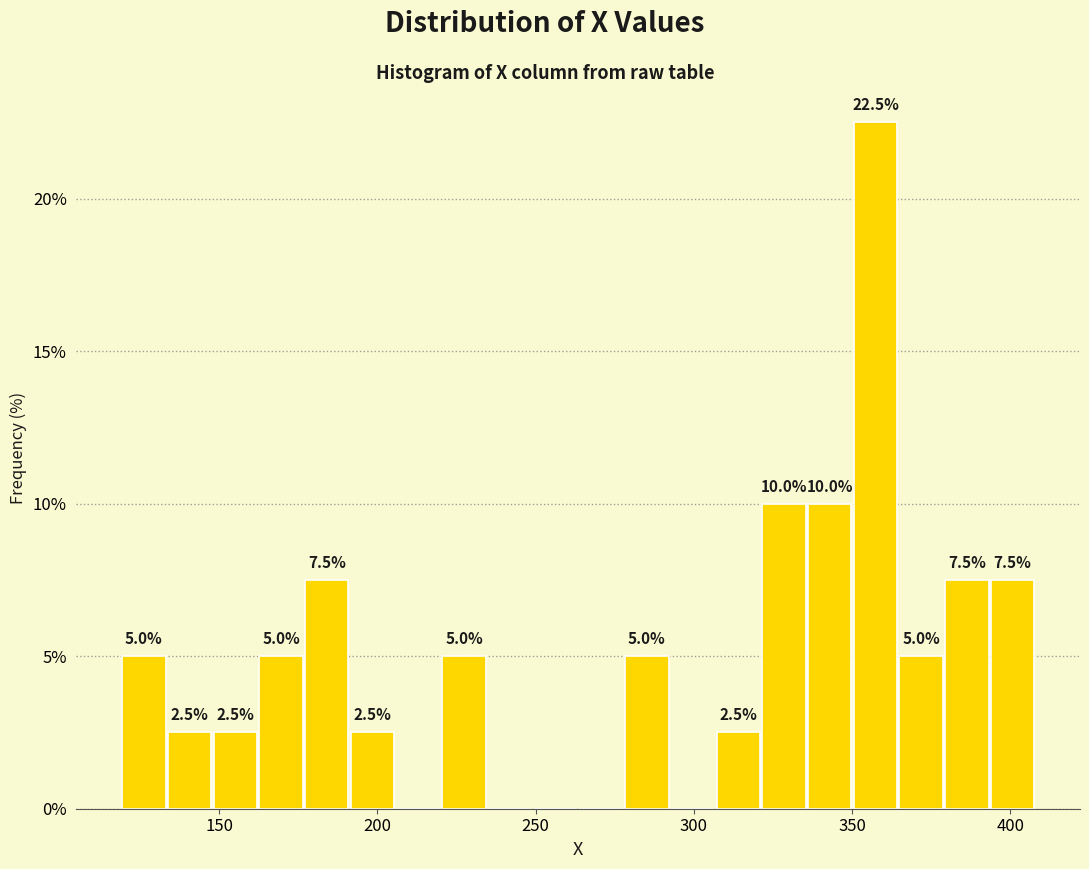

Around what value on the x-axis is the tallest bar? Give the approximate position of its centre, as read against the axis.

355